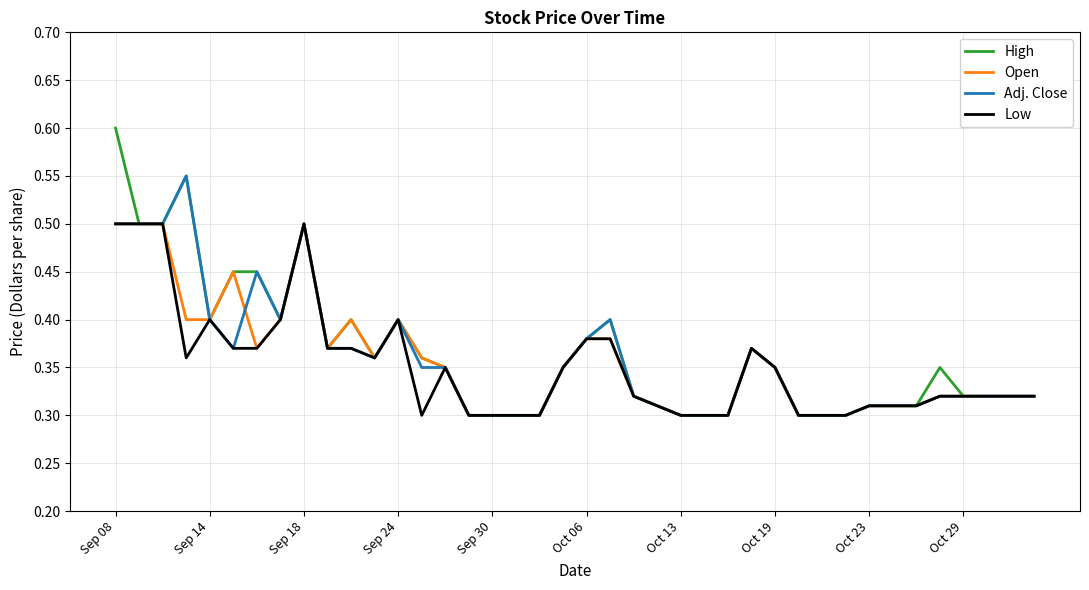

Which series has the largest range (max minus min)?

High